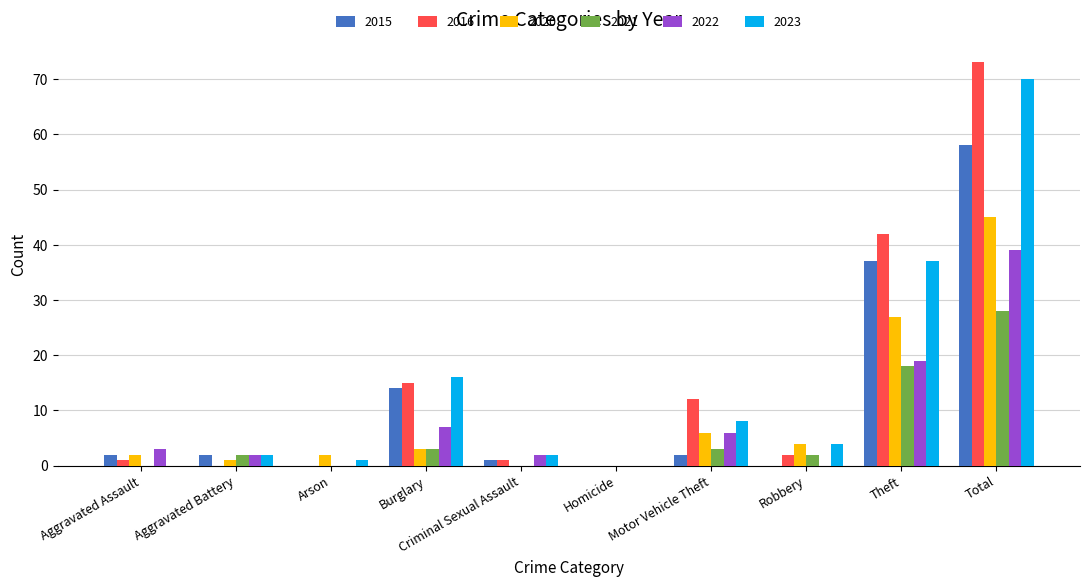

How many distinct data groups are displayed?

6